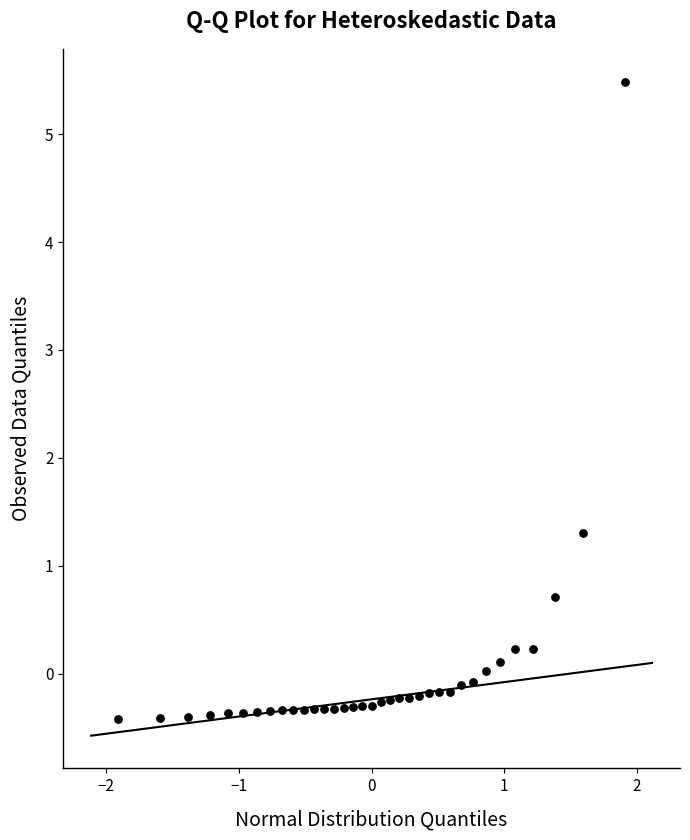

What Y value in the scatter plot is closest to 2?

1.3